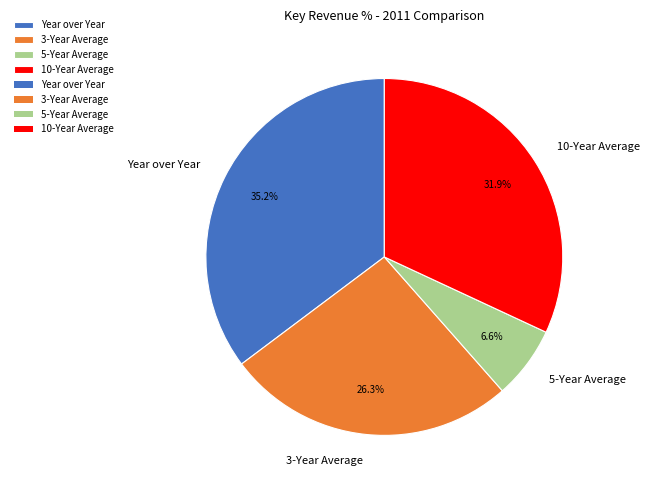

To the nearest percent, what is the difference between the largest and smallest slice percentages?

29%